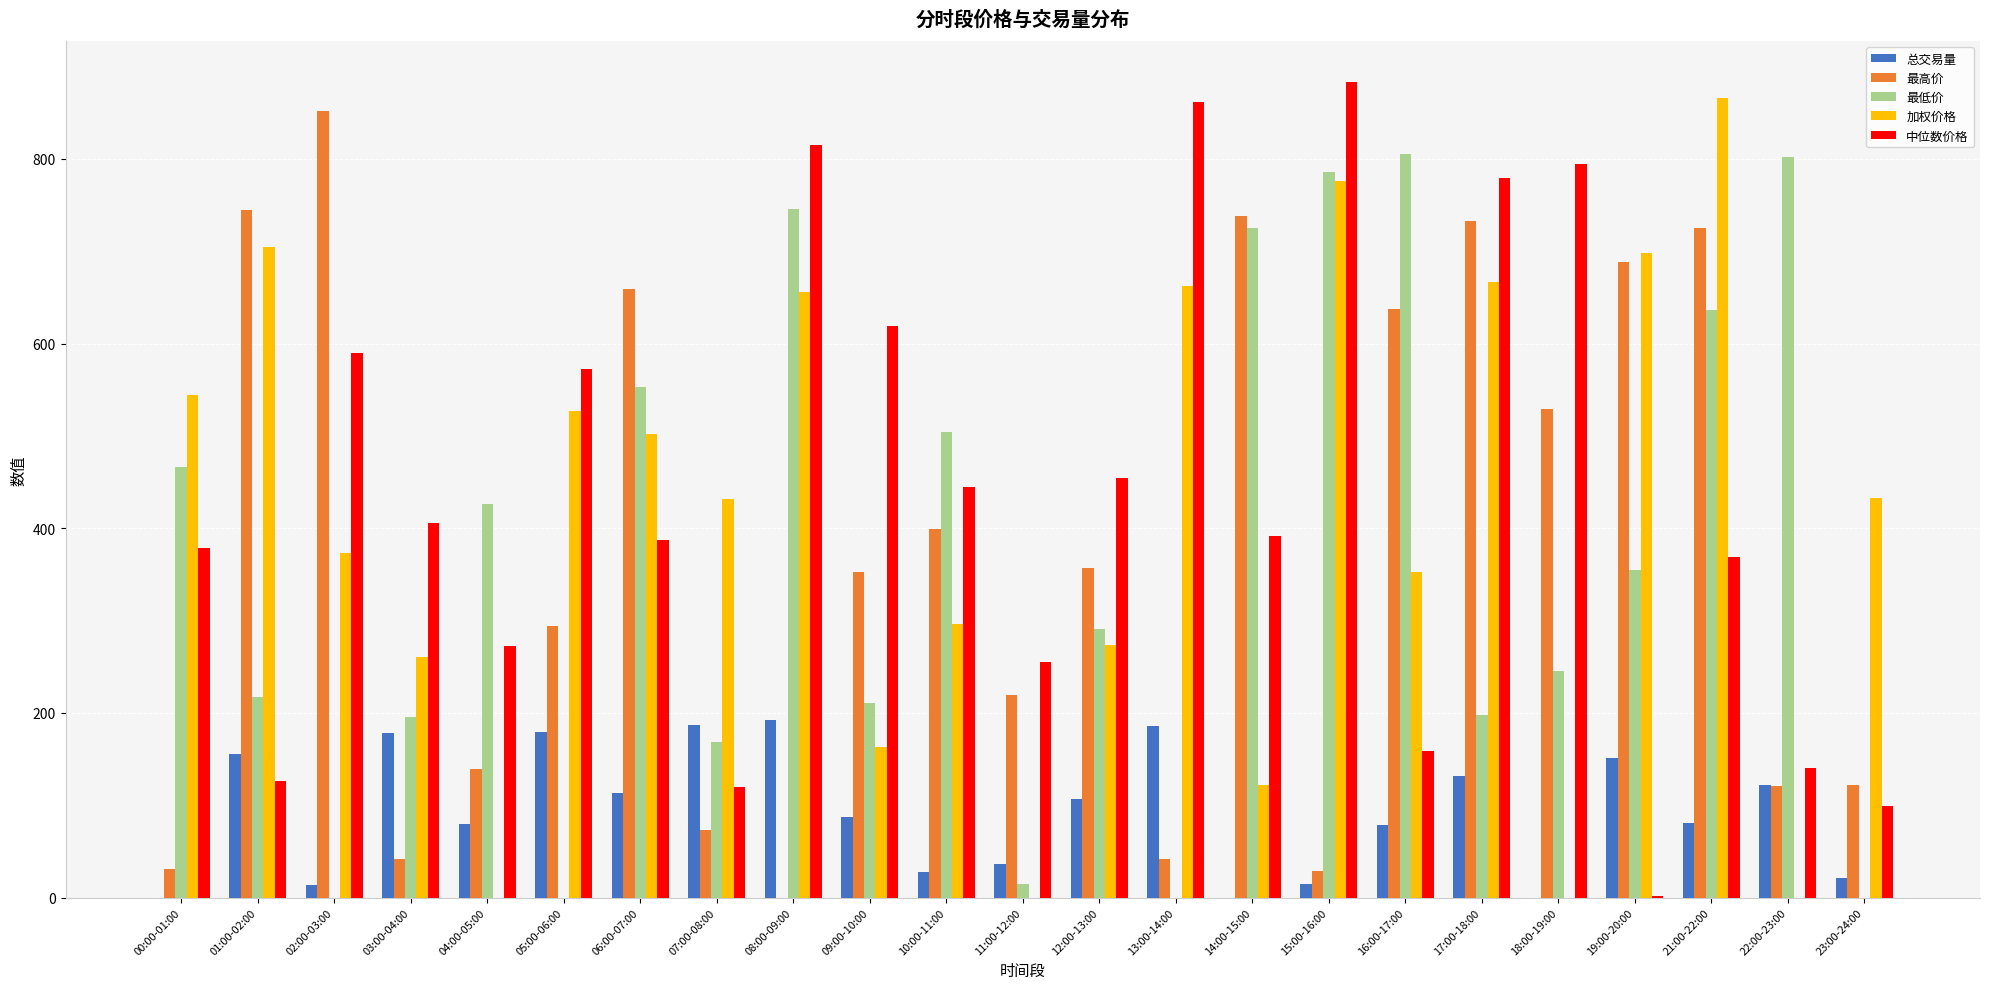

What is the maximum value for 中位数价格?

883.2